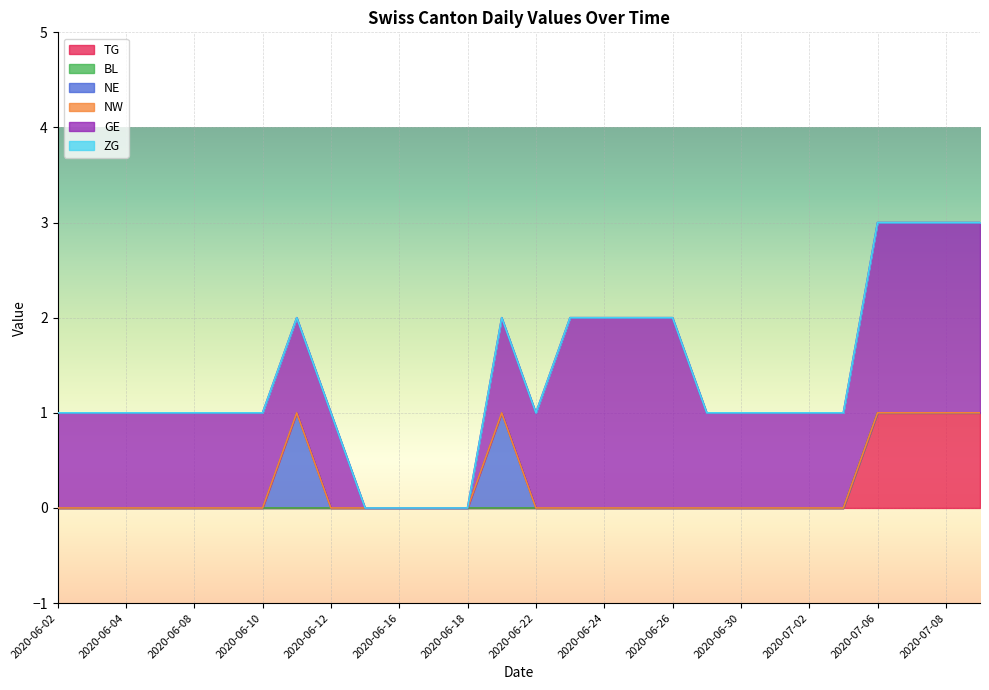

True or false: NE has a value of 2 at 2020-06-11.

False